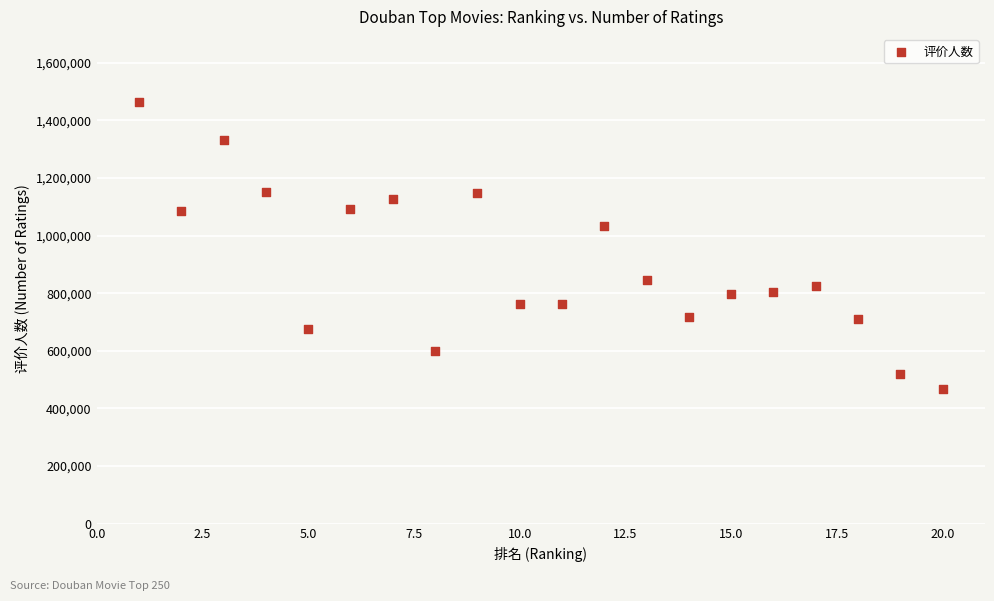

What is the range of Y values (max minus min)?

994940